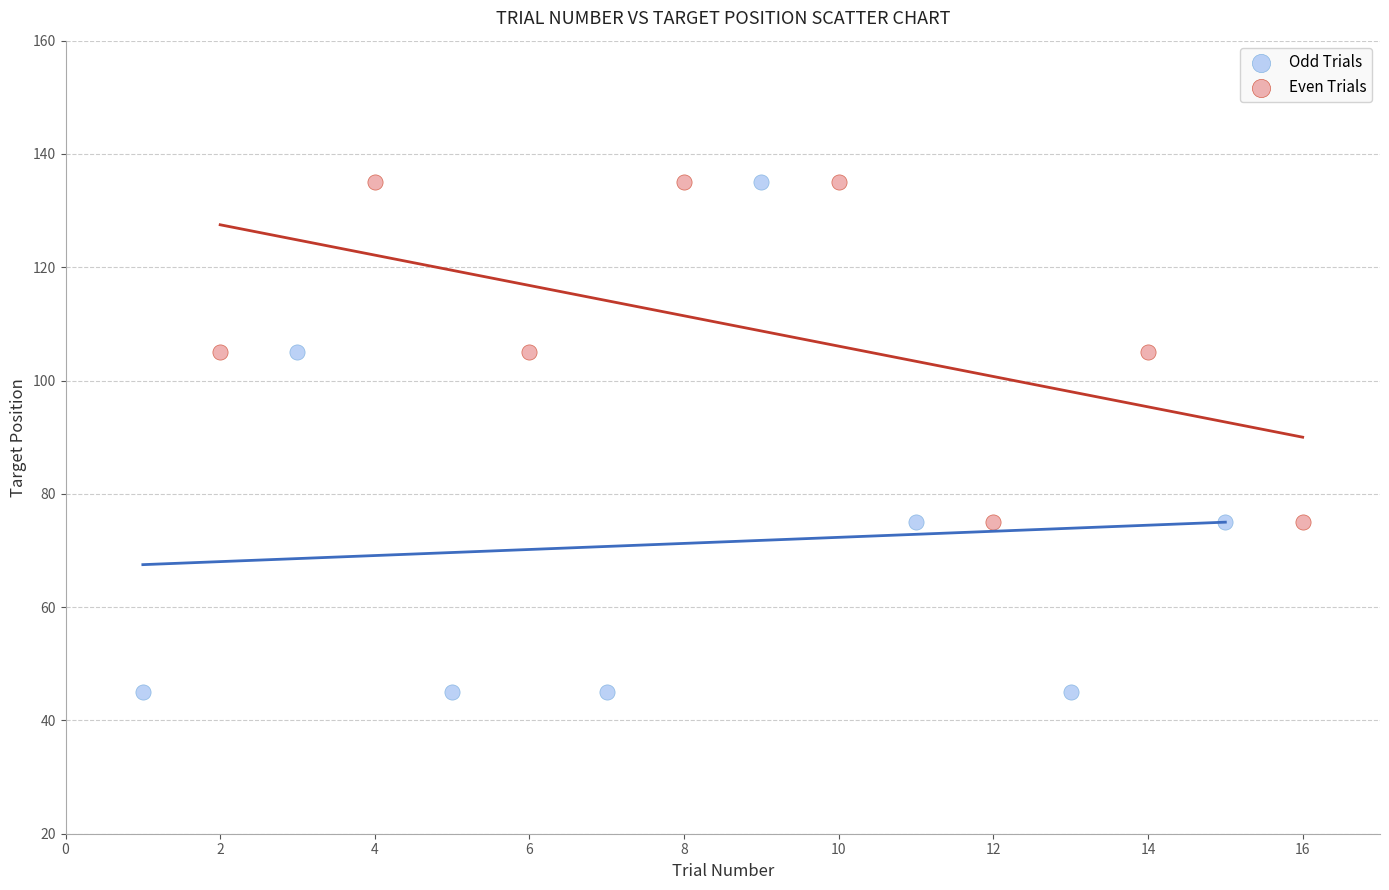

Which series has the widest spread of Y values?

Odd Trials